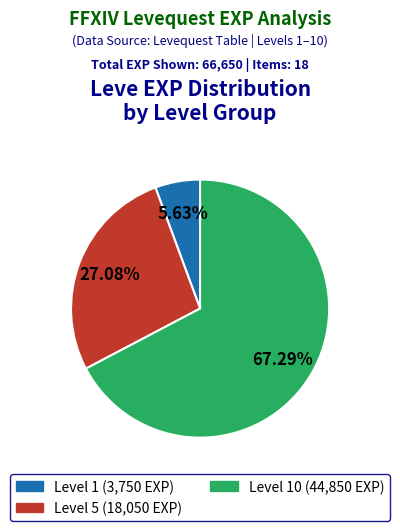

Is there a majority slice in this chart?

Yes